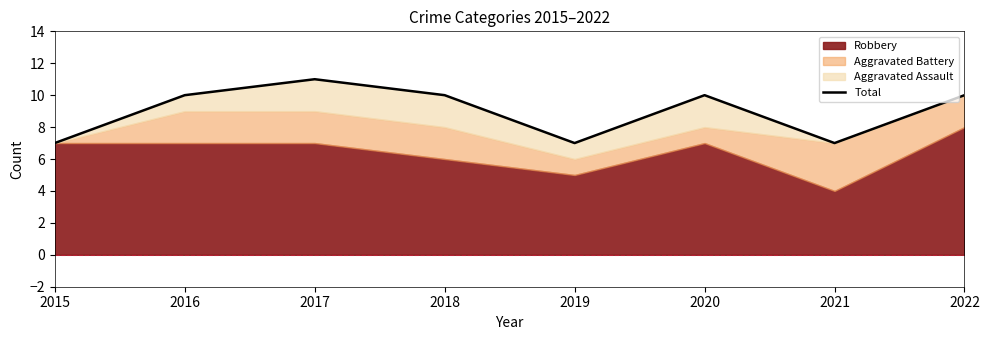

Reading left to right, what are all the values shown in this chart?

7	10	11	10	7	10	7	10